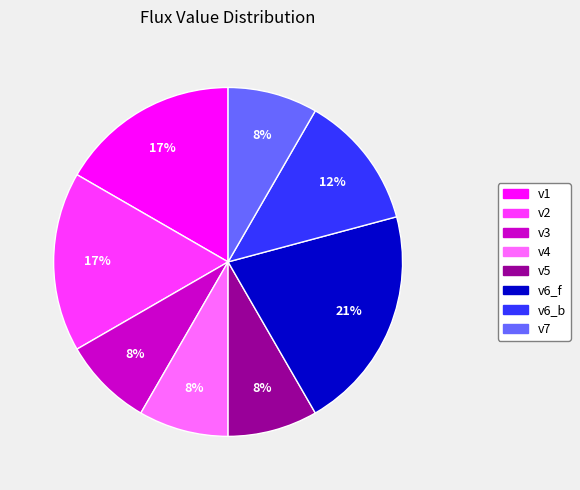

How many segments does this pie chart have?

8